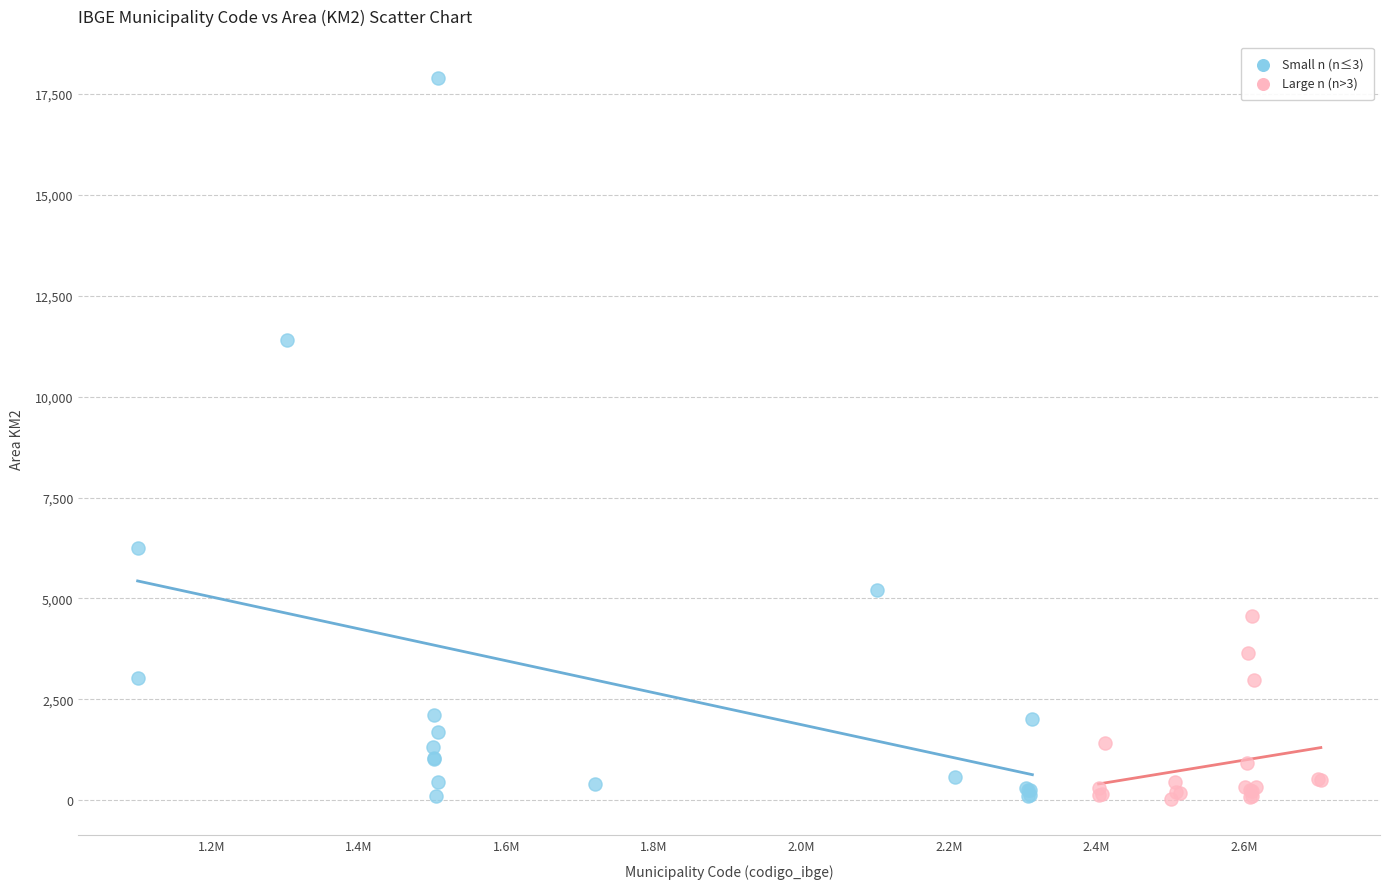

Which series has the widest spread of Y values?

Small n (n≤3)